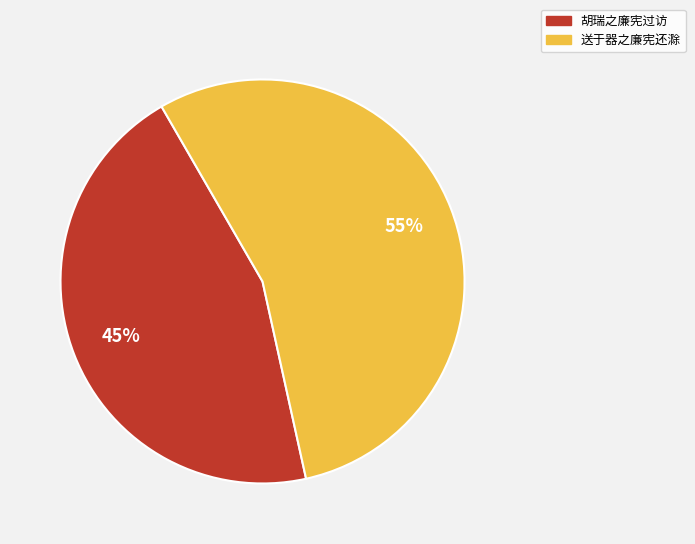

Does 送于器之廉宪还滁 represent more than half of the total?

Yes